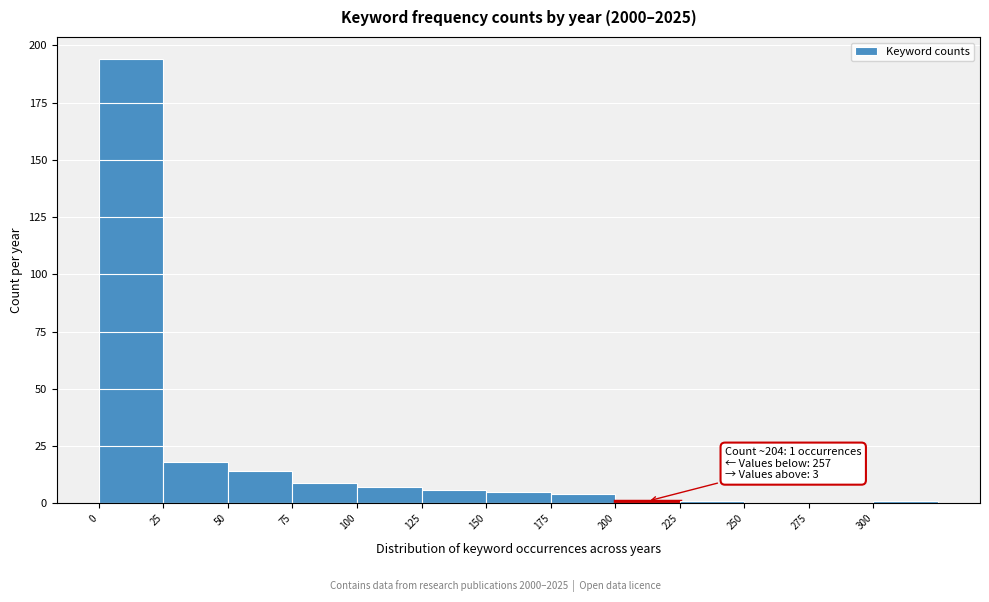

Which range on the x-axis has the tallest bar?

0 to 25